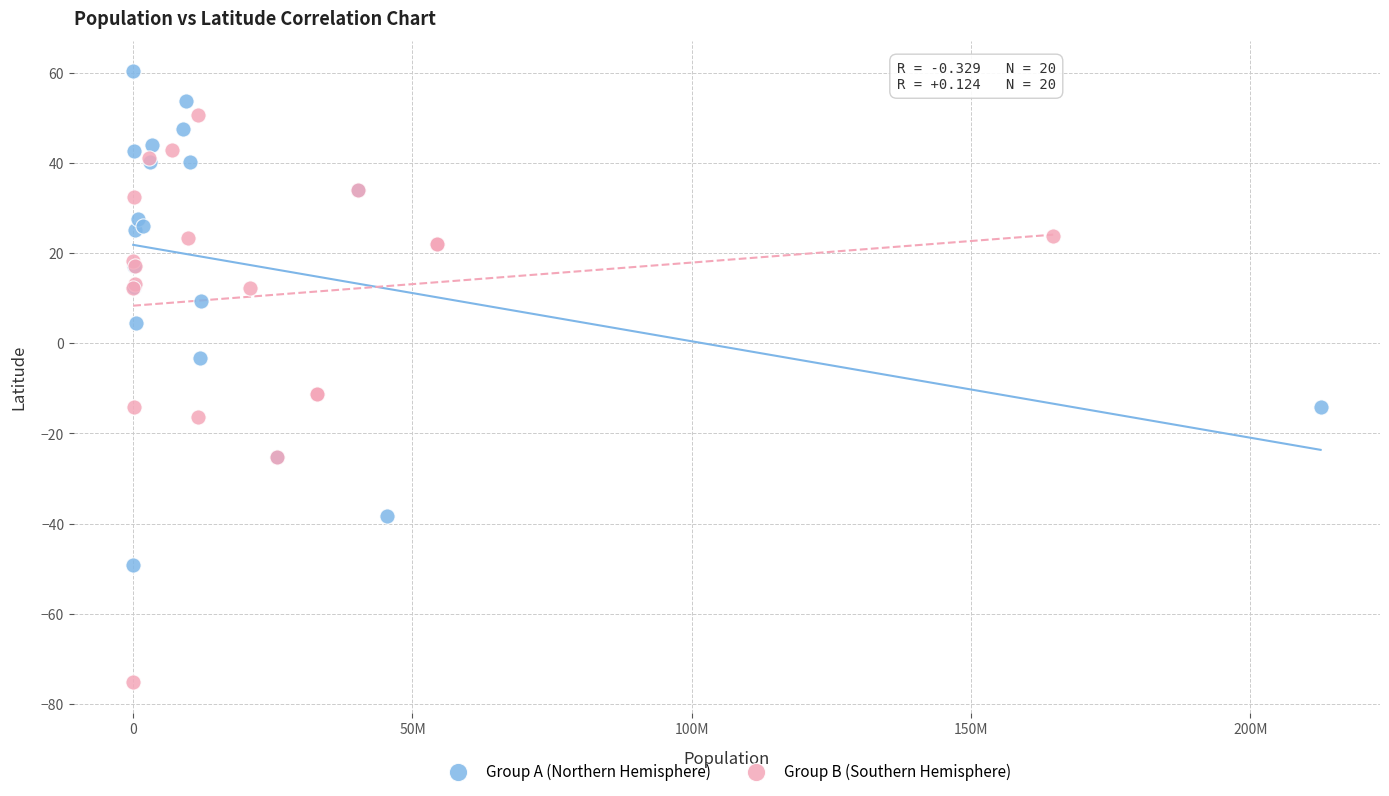

Which series reaches the minimum Y coordinate?

Group B (Southern Hemisphere)